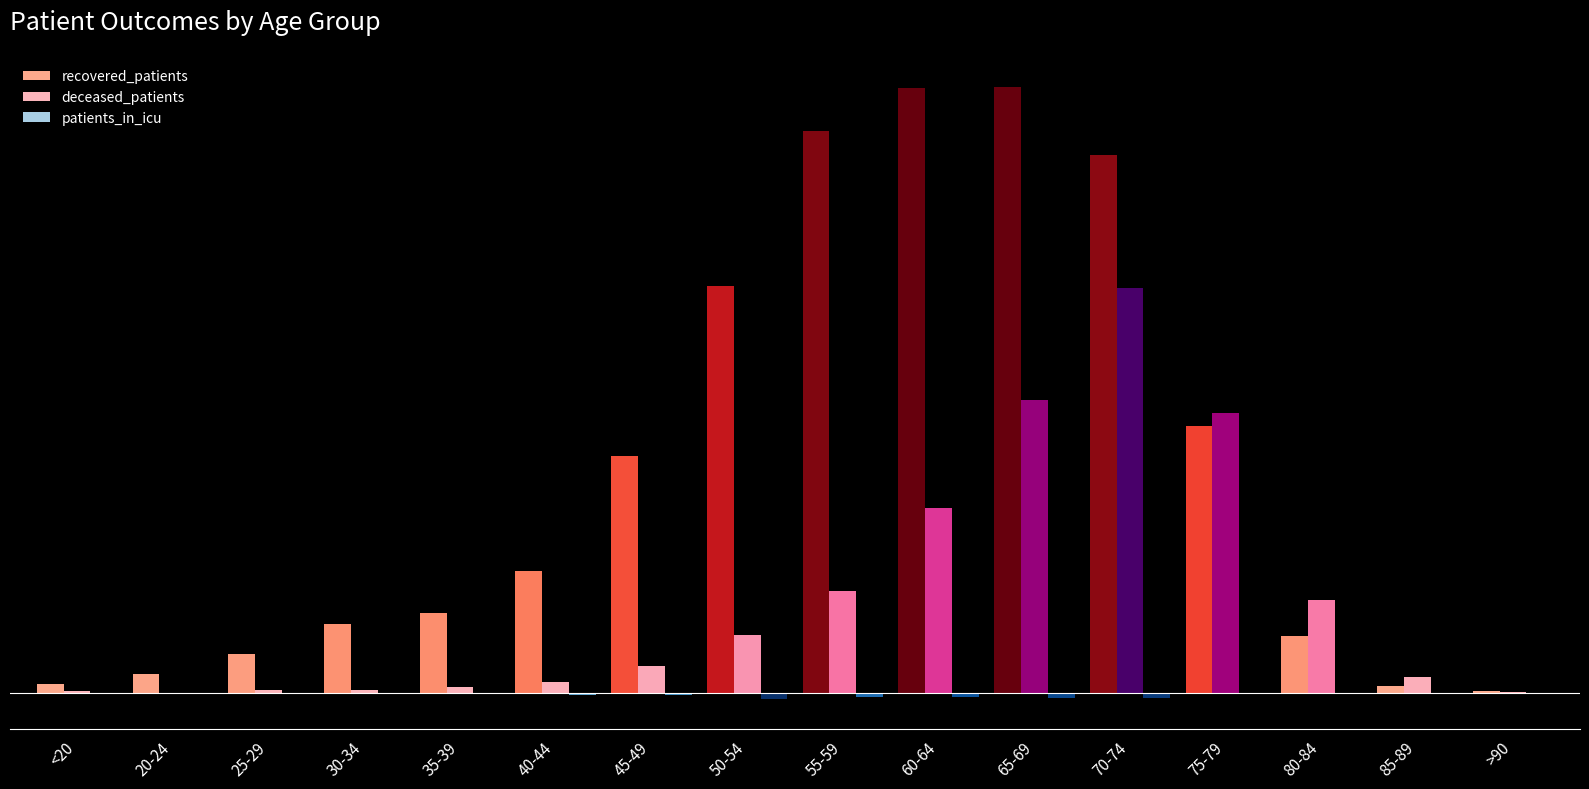

At which category does the chart reach its peak across all series?

65-69